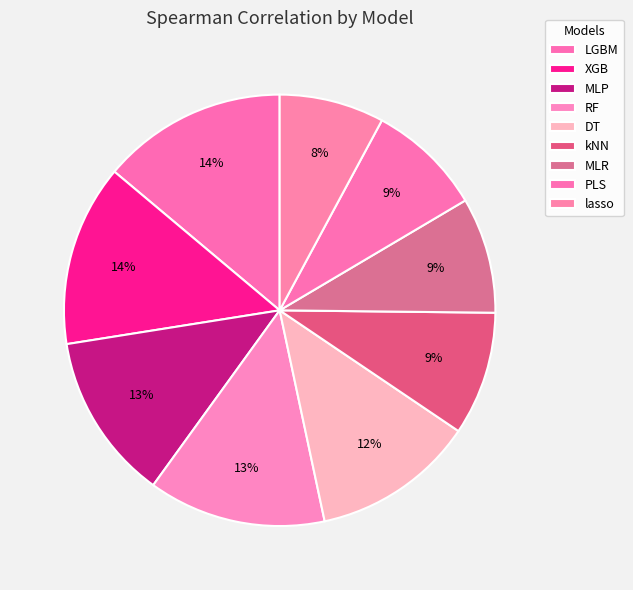

What percentage is the MLR slice, to the nearest percent?

9%